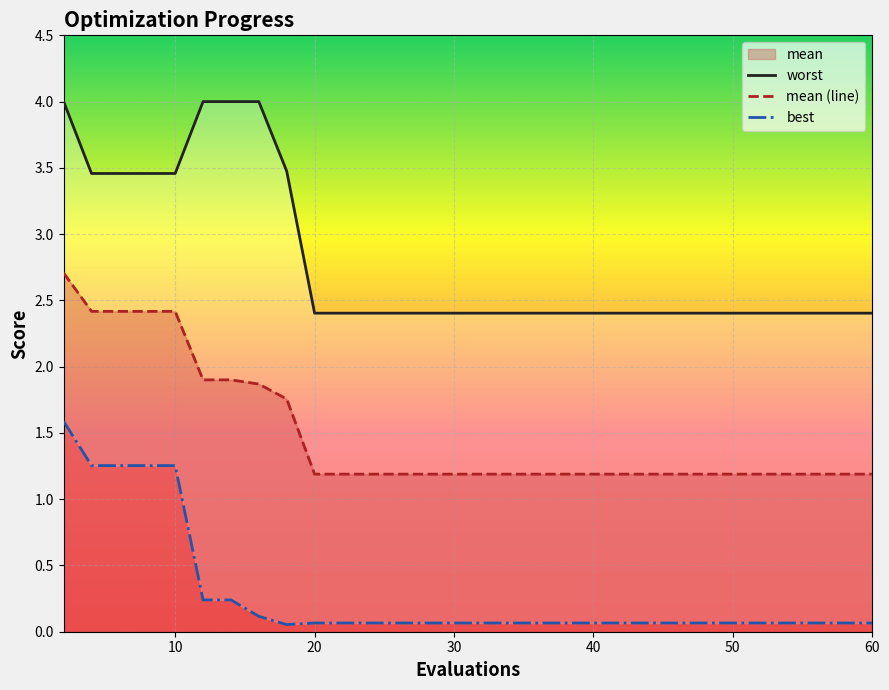

What is the average value of the mean (line) series?

1.6